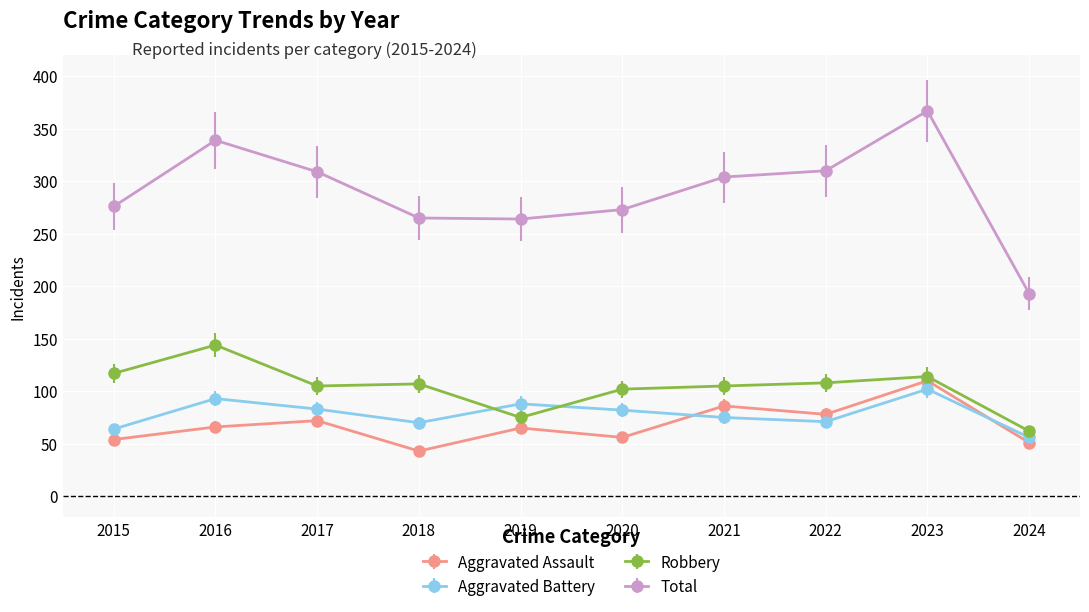

In Aggravated Battery, how many points are lower than both neighbors (excluding endpoints)?

2